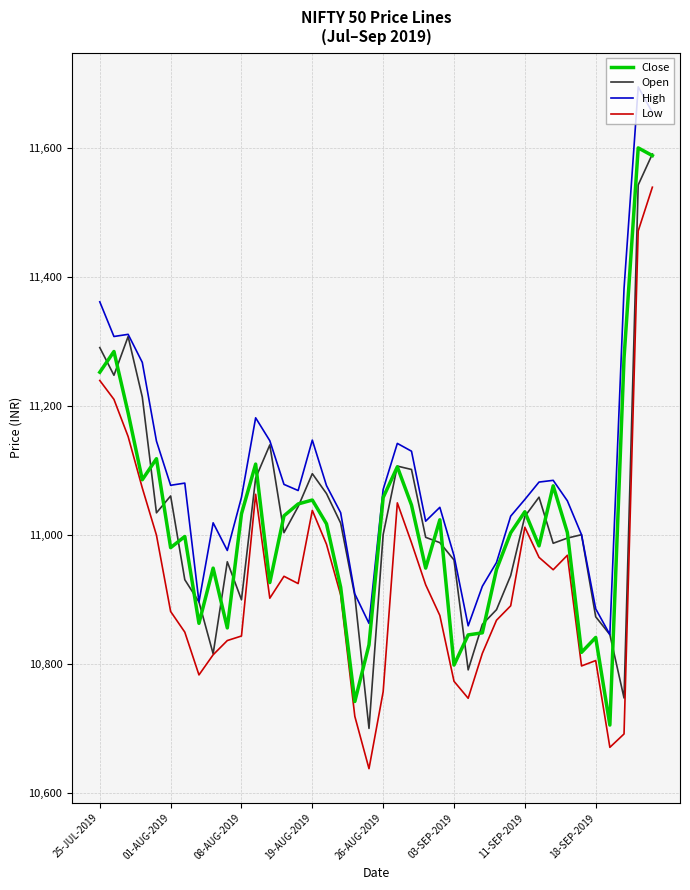

True or false: Low and High intersect in this chart.

False